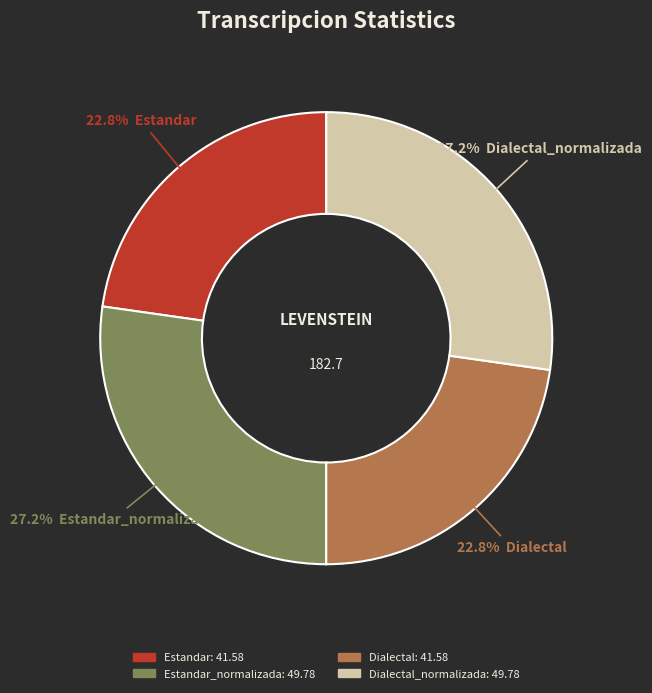

Is there a majority slice in this chart?

No